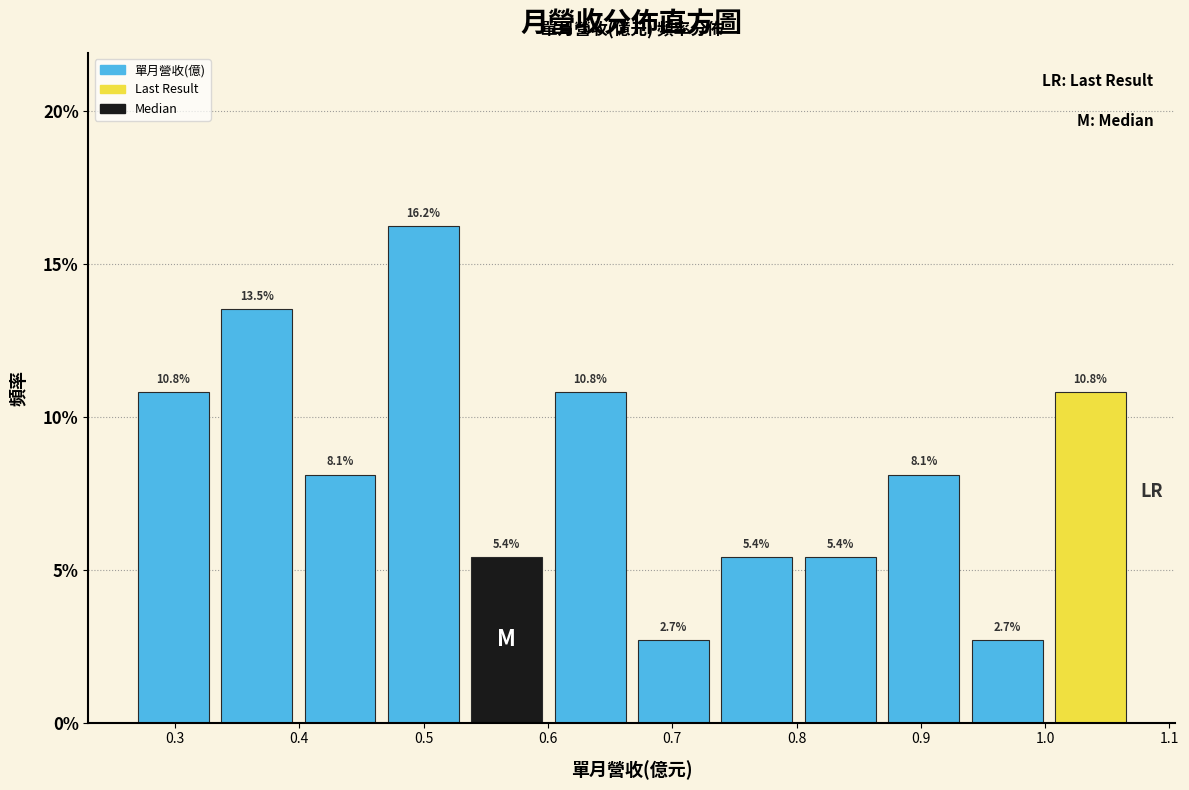

Over which range of the x-axis is the bar tallest?

0.47 to 0.53